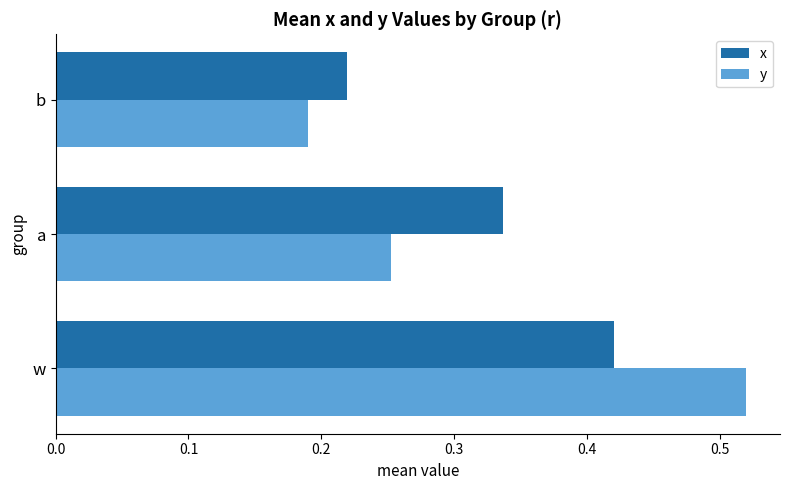

List the labels in order of y value, largest first.

w, a, b